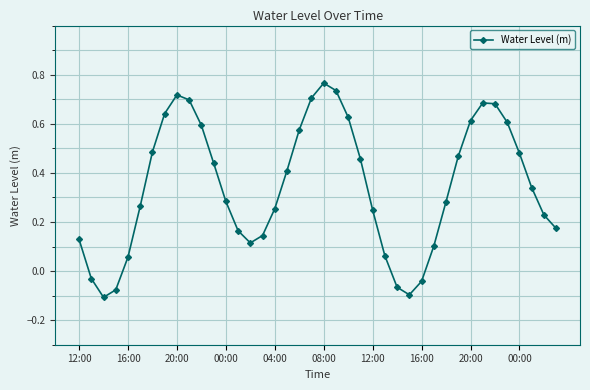

What is the difference between the maximum and minimum values?

0.9